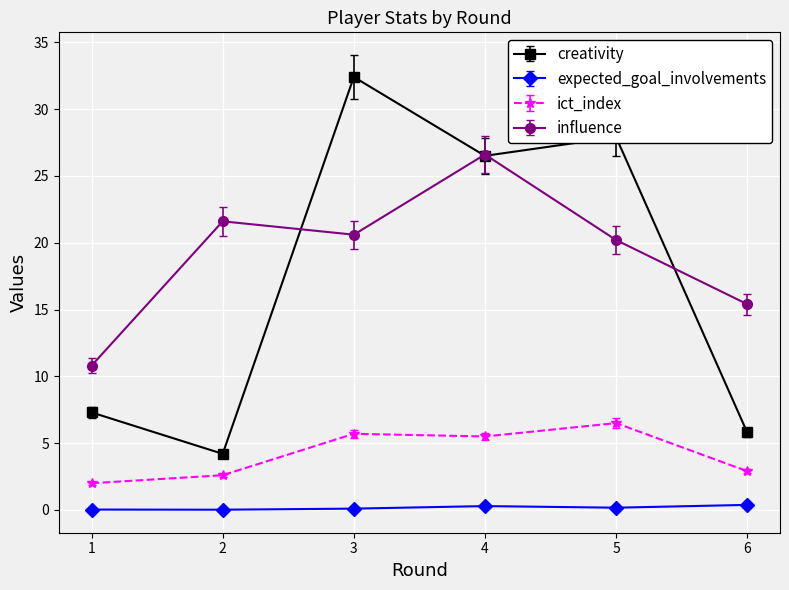

True or false: creativity and expected_goal_involvements intersect in this chart.

False